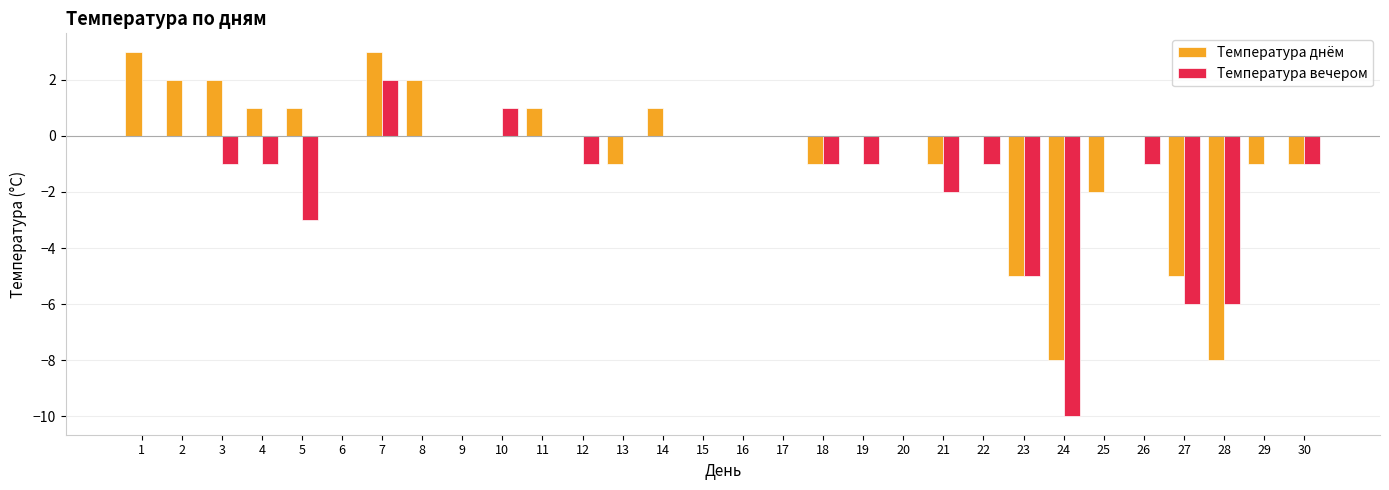

Does the chart contain stacked bars?

No